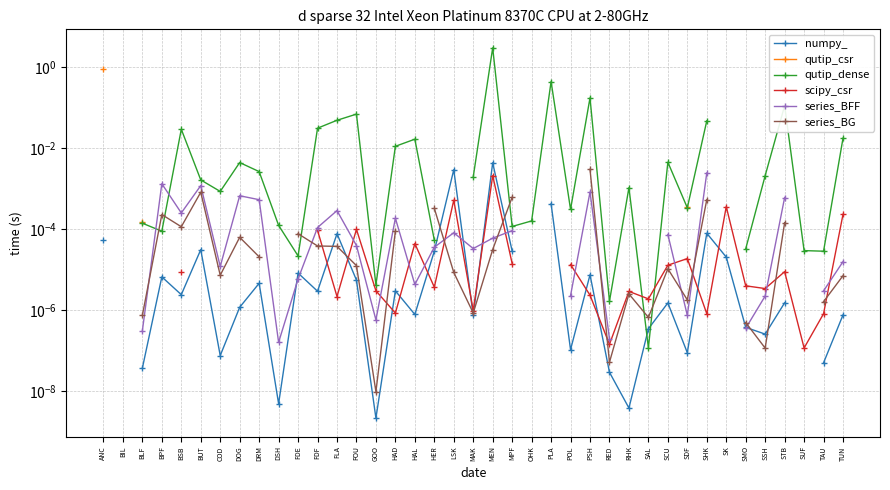

In series_BFF, how many points are lower than both neighbors (excluding endpoints)?

7